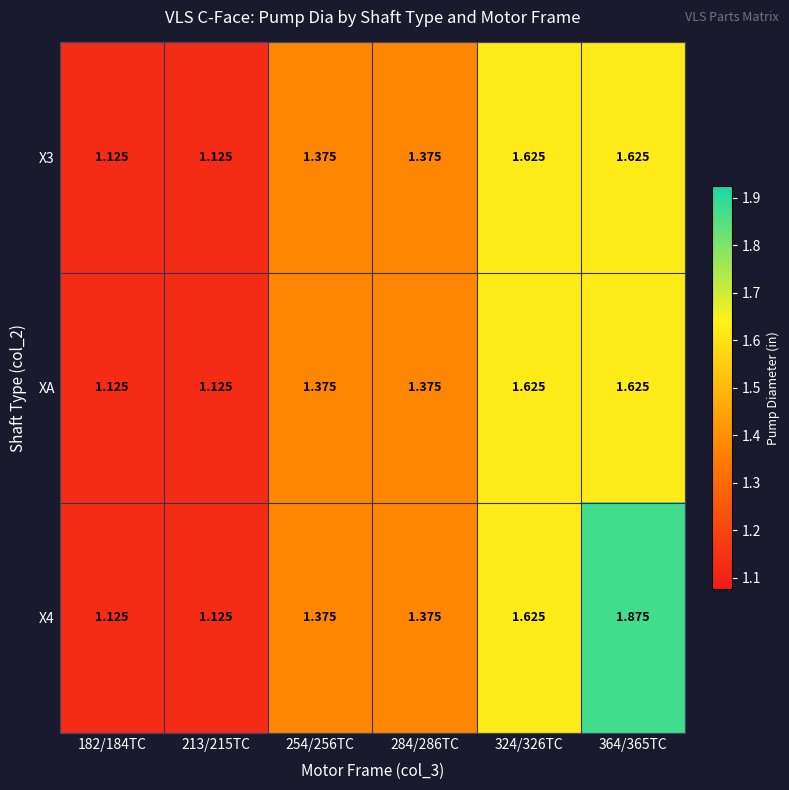

Is the value of X4 at 324/326TC greater than the value of XA at 284/286TC?

Yes